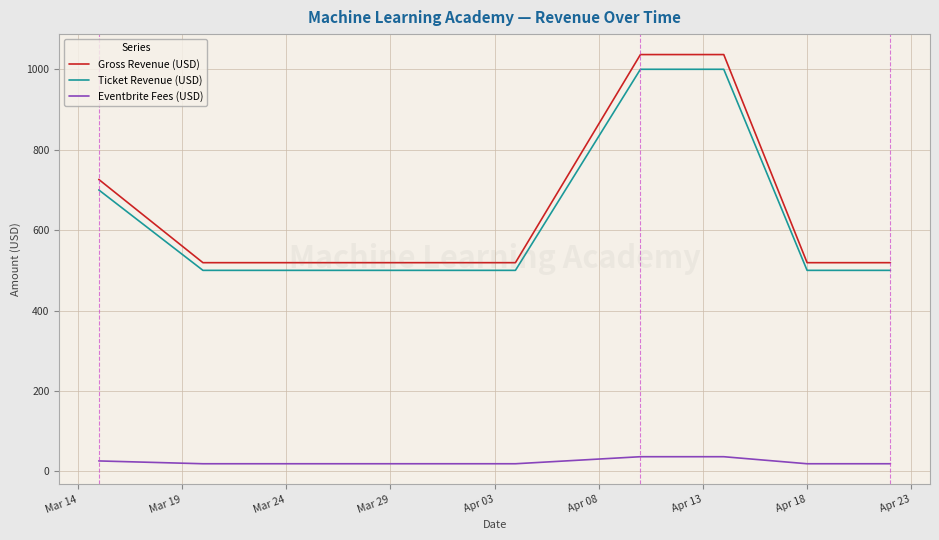

Is it true that Eventbrite Fees (USD) equals 19.1 at Mar 29?

True